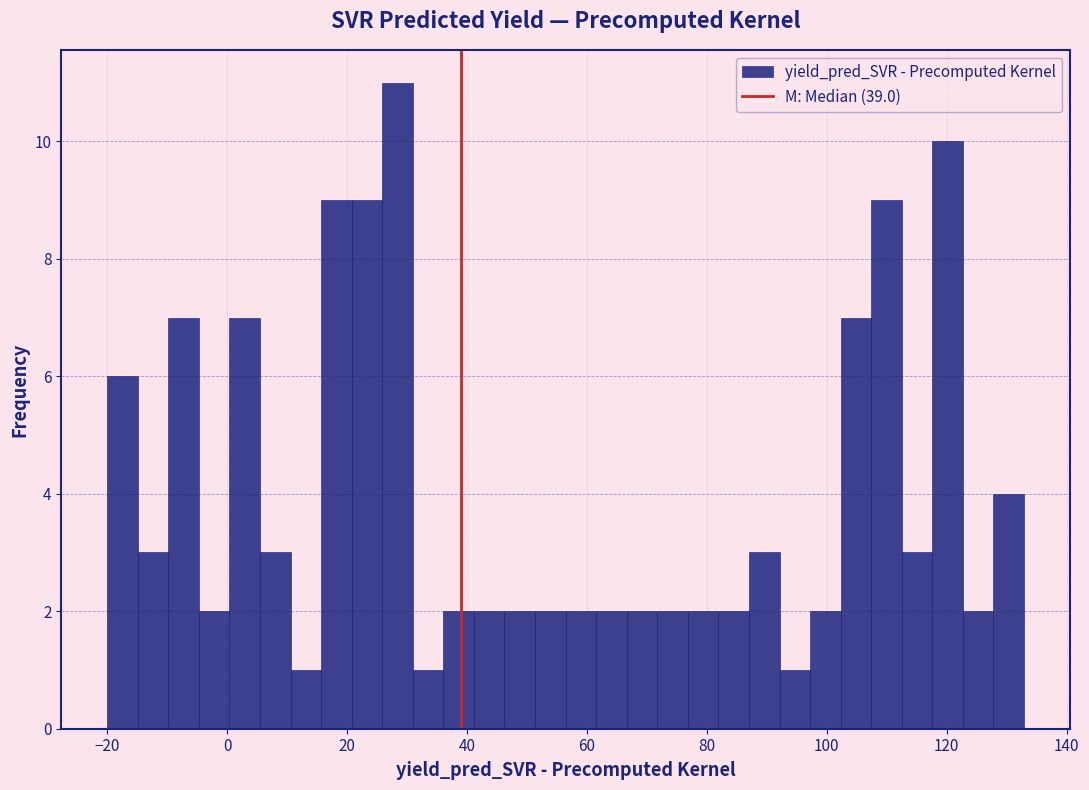

Around what value on the x-axis is the tallest bar? Give the approximate position of its centre, as read against the axis.

28